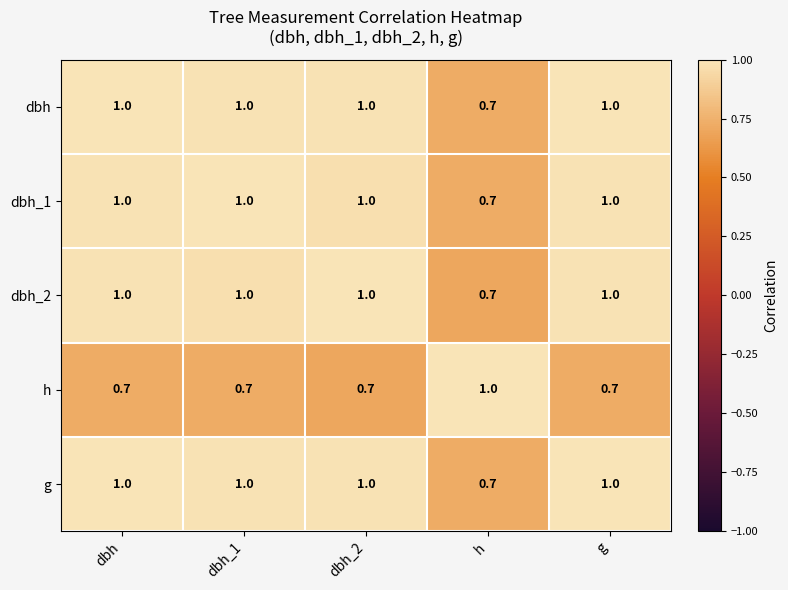

What is the average value of the g series?

0.9